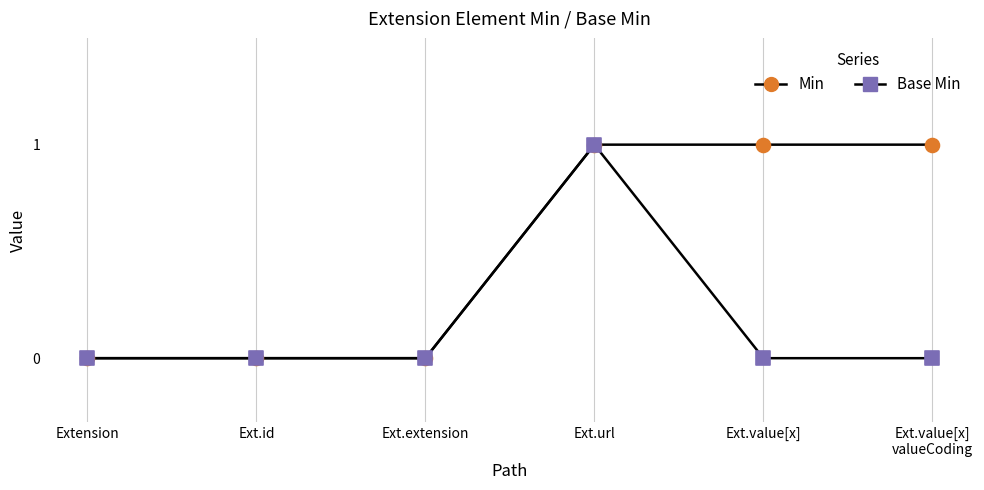

What are all the series names shown in the legend?

Min, Base Min